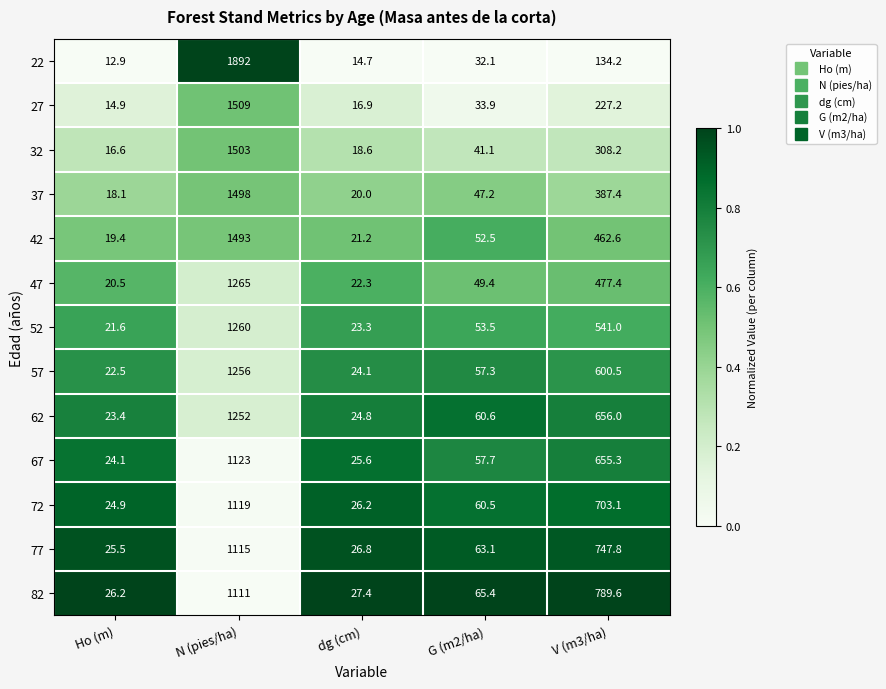

What is the total value across all series at Ho (m)?

270.6